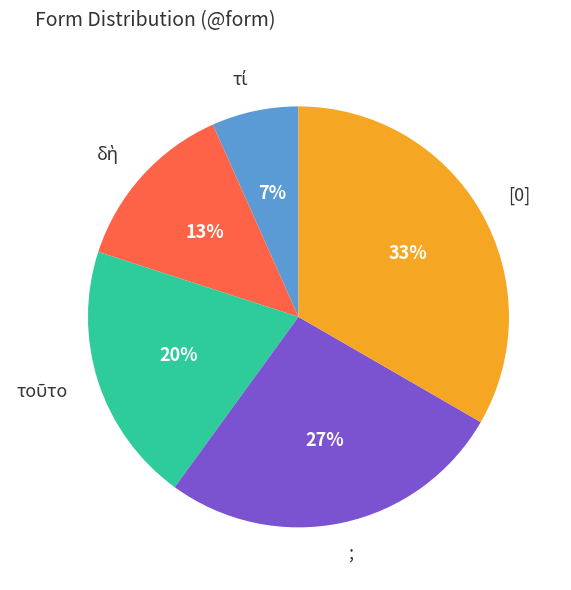

To the nearest percent, what is the average slice percentage?

20%